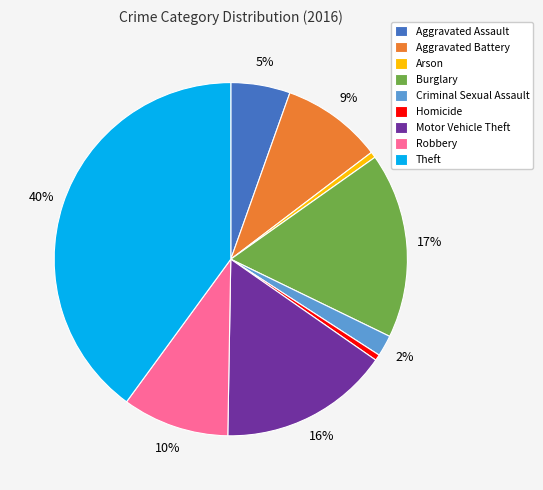

To the nearest percent, what is the average slice percentage?

11%